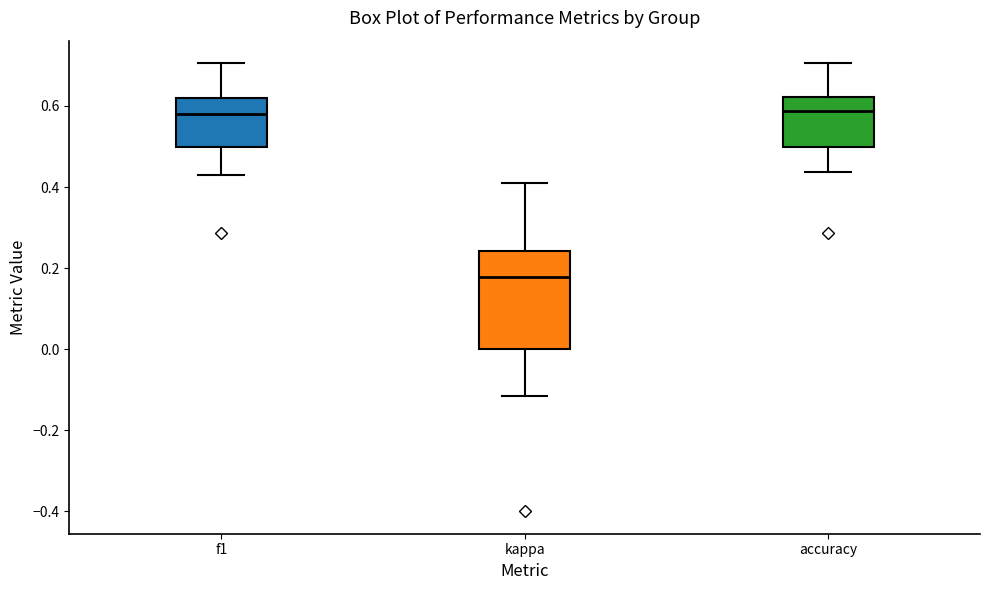

Reading left to right, read every box against the y-axis: the position of its median line, the range the box covers, and the ends of its whiskers. The values are not printed on the chart, so give them approximately, as read against the axis.

f1: median 0.58, box 0.50 to 0.62, whiskers 0.42 to 0.70
kappa: median 0.18, box 0.00 to 0.24, whiskers -0.12 to 0.42
accuracy: median 0.58, box 0.50 to 0.62, whiskers 0.44 to 0.70